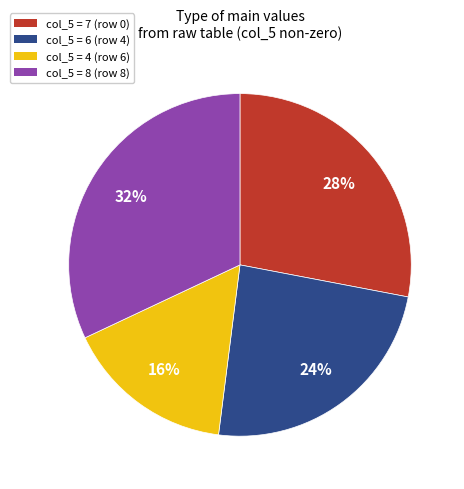

To the nearest percent, what is the average slice percentage?

25%